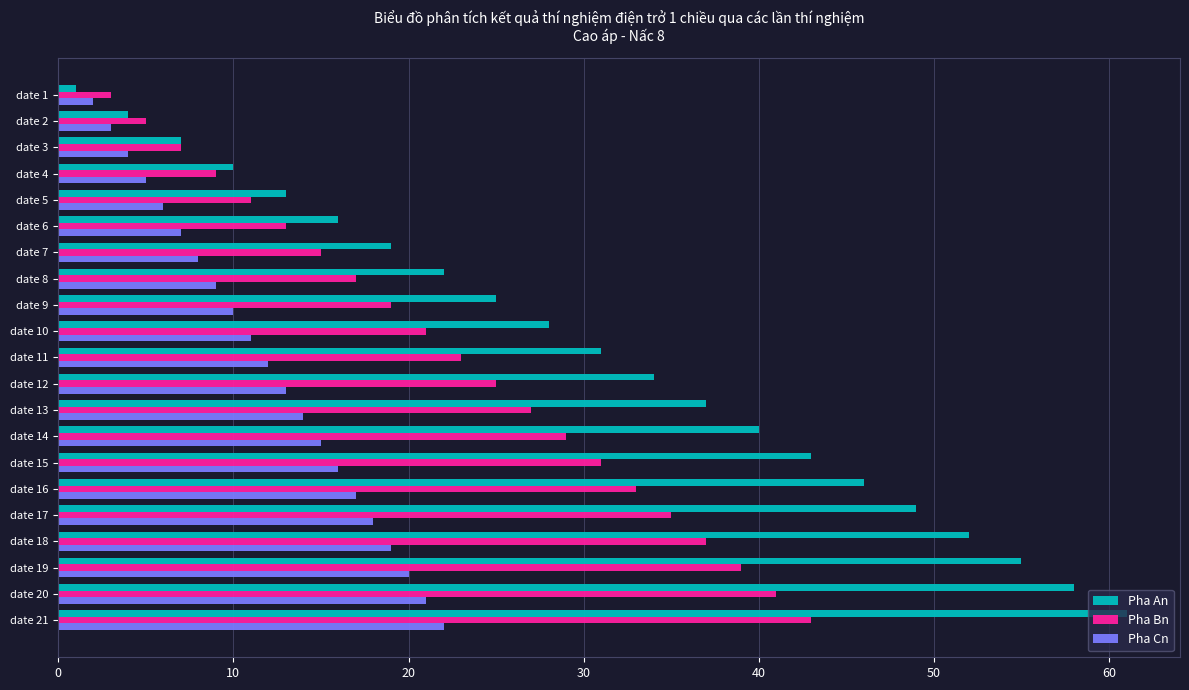

How many categories are shown in the chart?

21